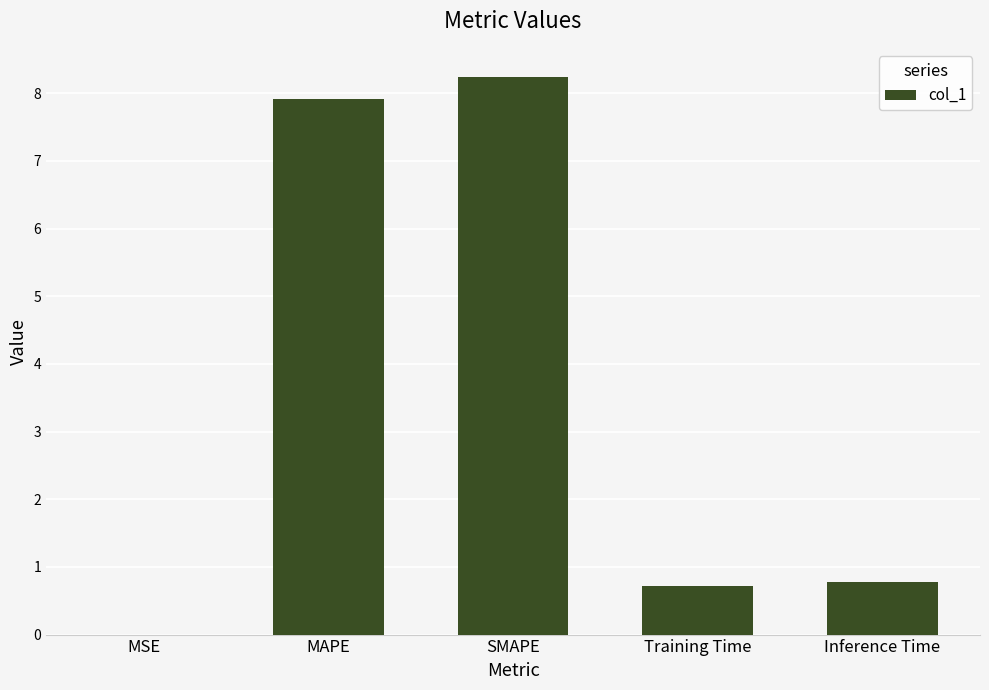

Which label corresponds to the largest value in the chart?

SMAPE